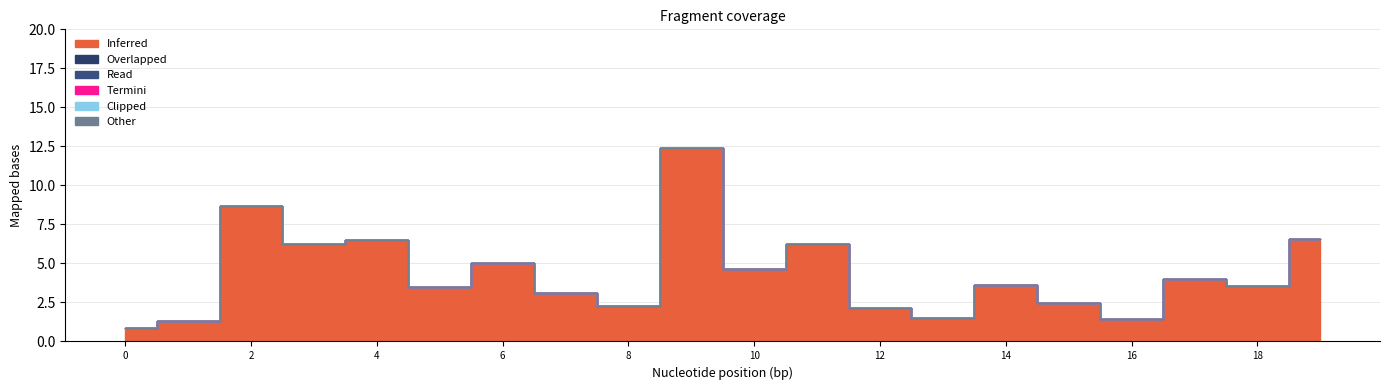

At how many categories does at least one series exceed 5?

7